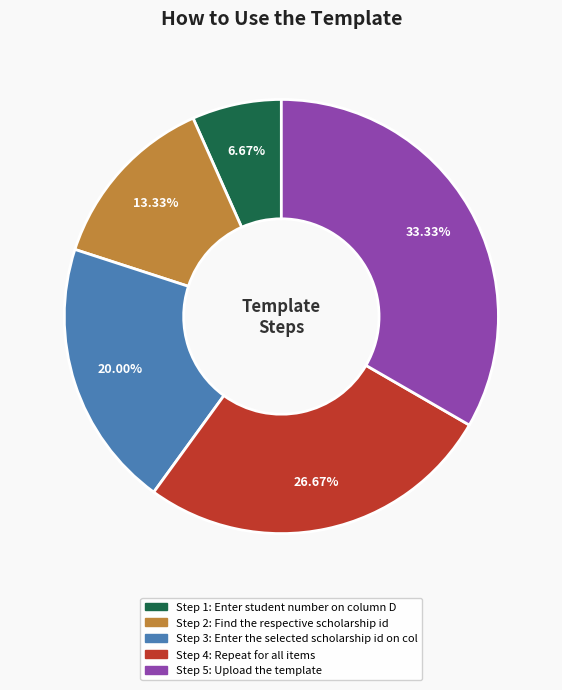

Is there a majority slice in this chart?

No